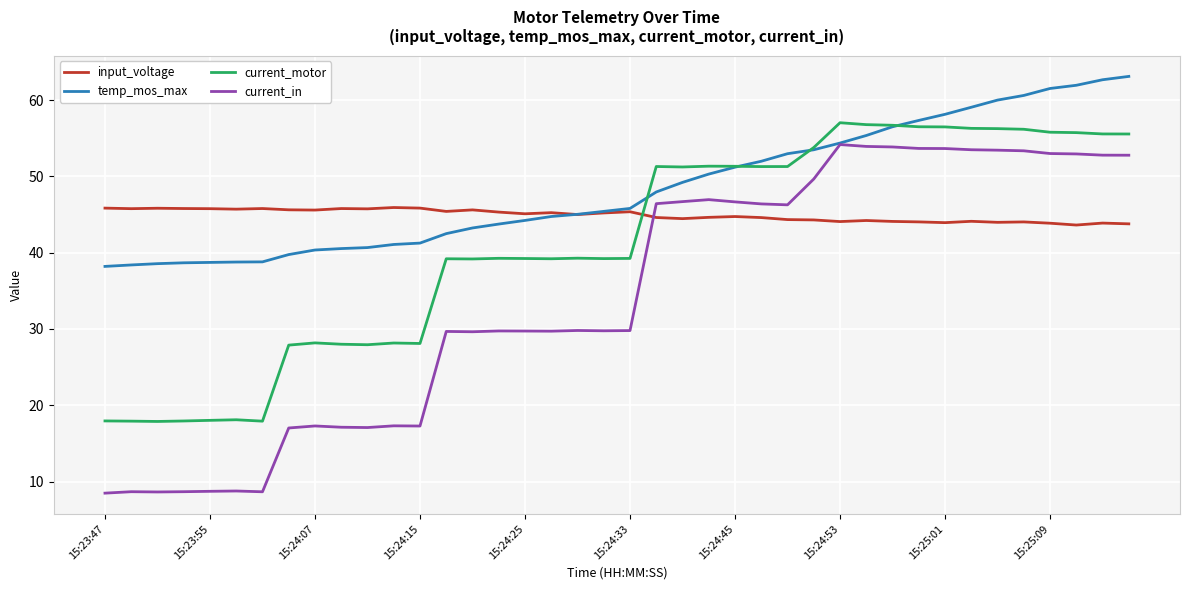

What is the lowest value of the input_voltage series?

43.6